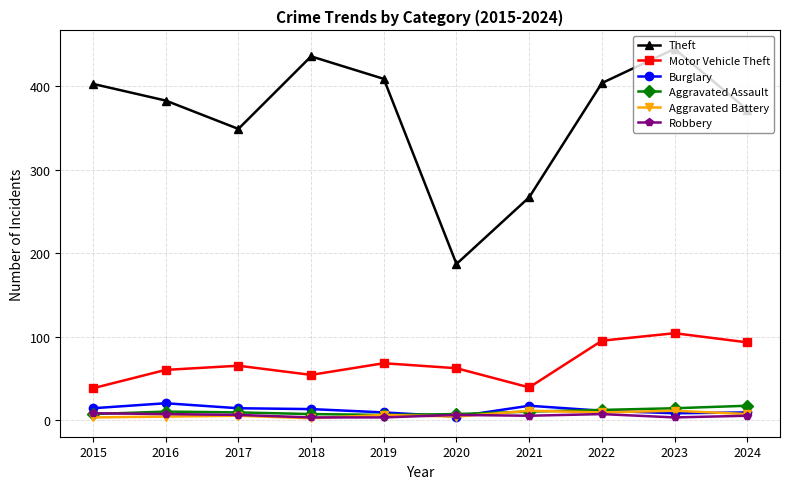

True or false: Burglary and Motor Vehicle Theft cross at least once.

False